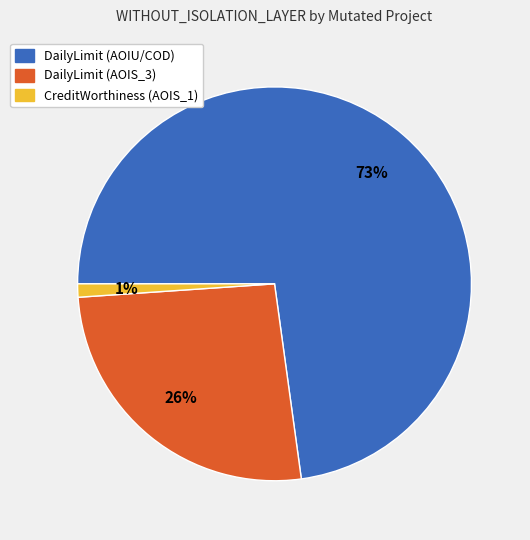

Count the number of slices in the pie.

3